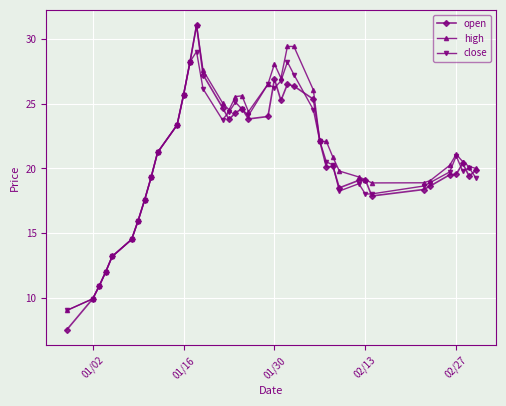

What is the maximum value shown in the chart?

31.1